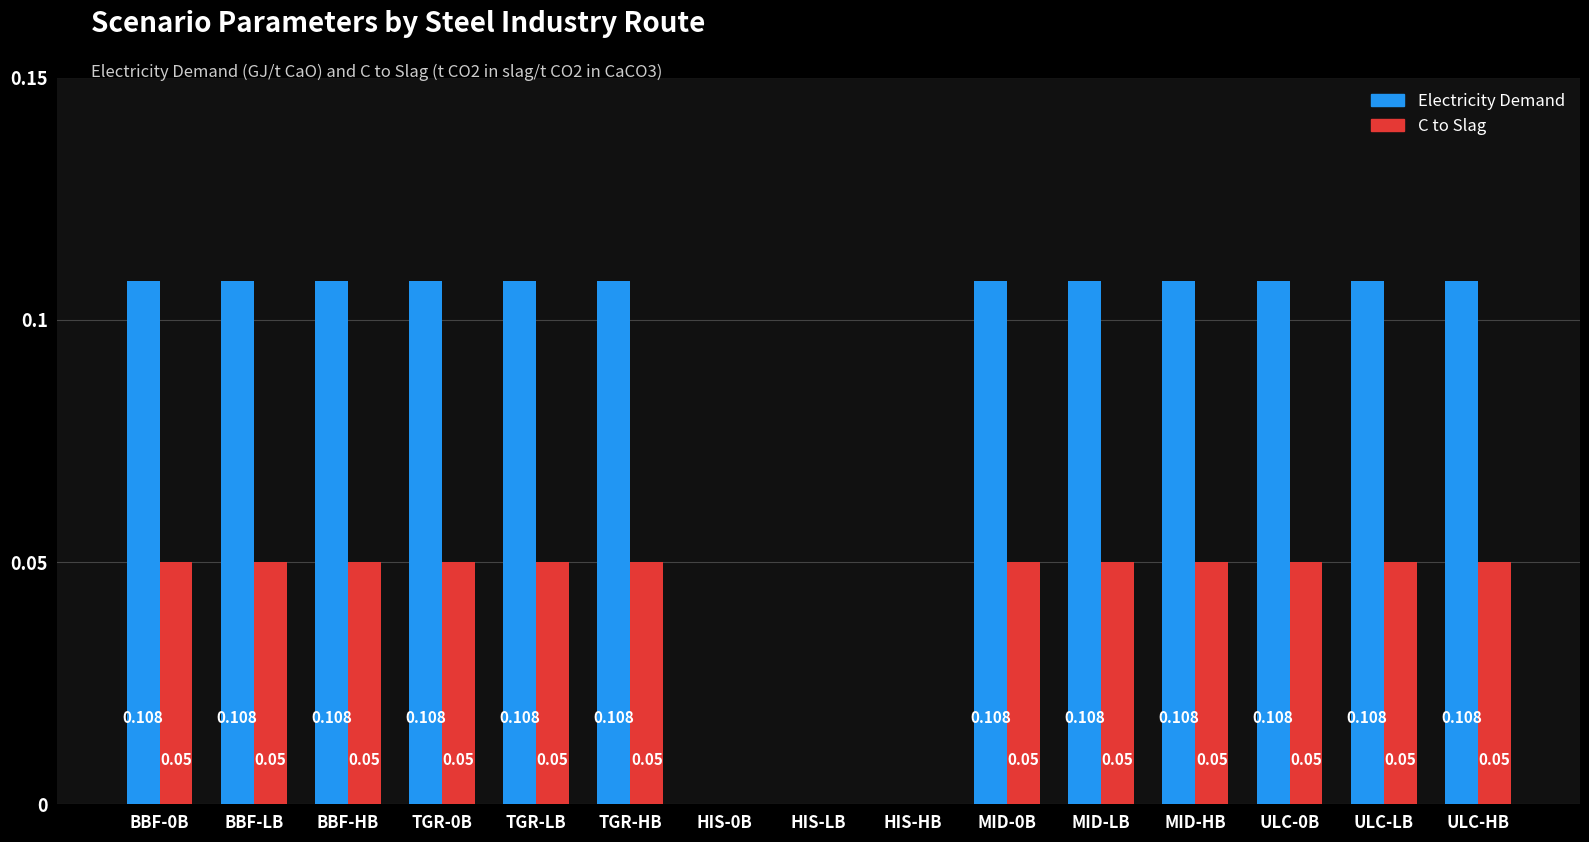

What is the total value across all series at MID-HB?

0.2